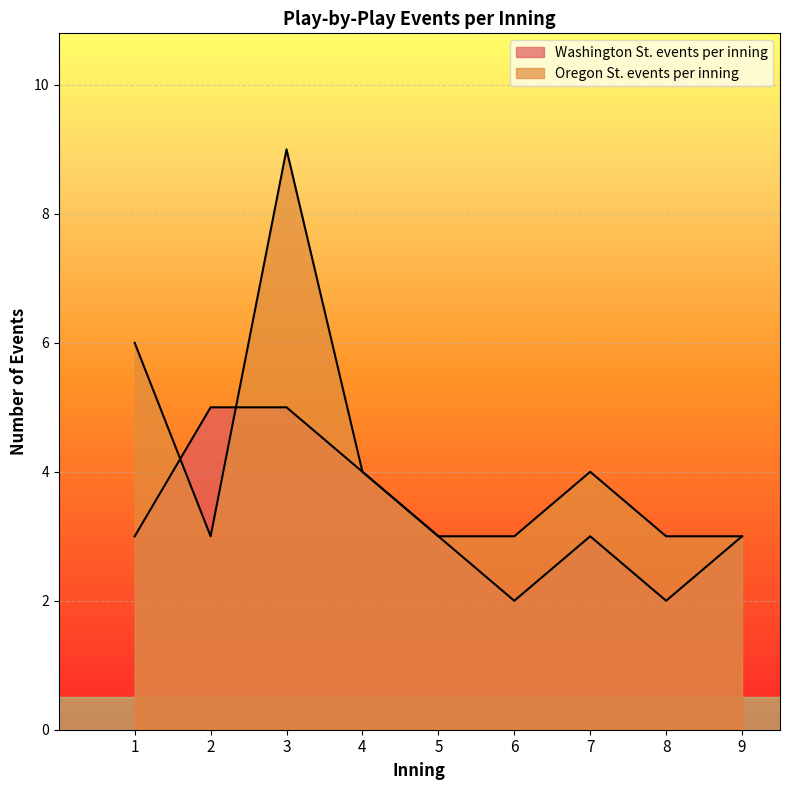

Reading right to left, extract all data points from this chart.

Washington St. events per inning: 3	2	3	2	3	4	5	5	3
Oregon St. events per inning: 3	3	4	3	3	4	9	3	6